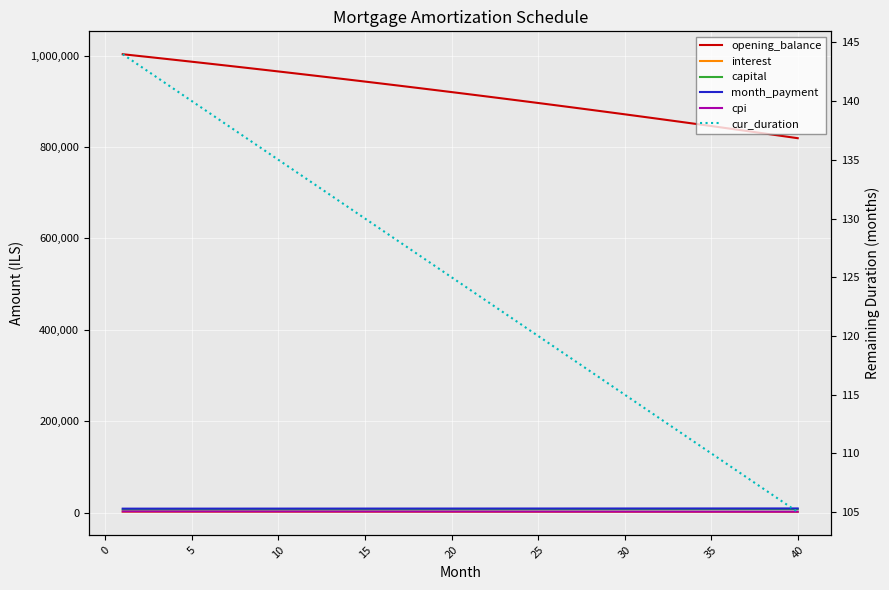

What is the highest value of the month_payment series?

9509.2